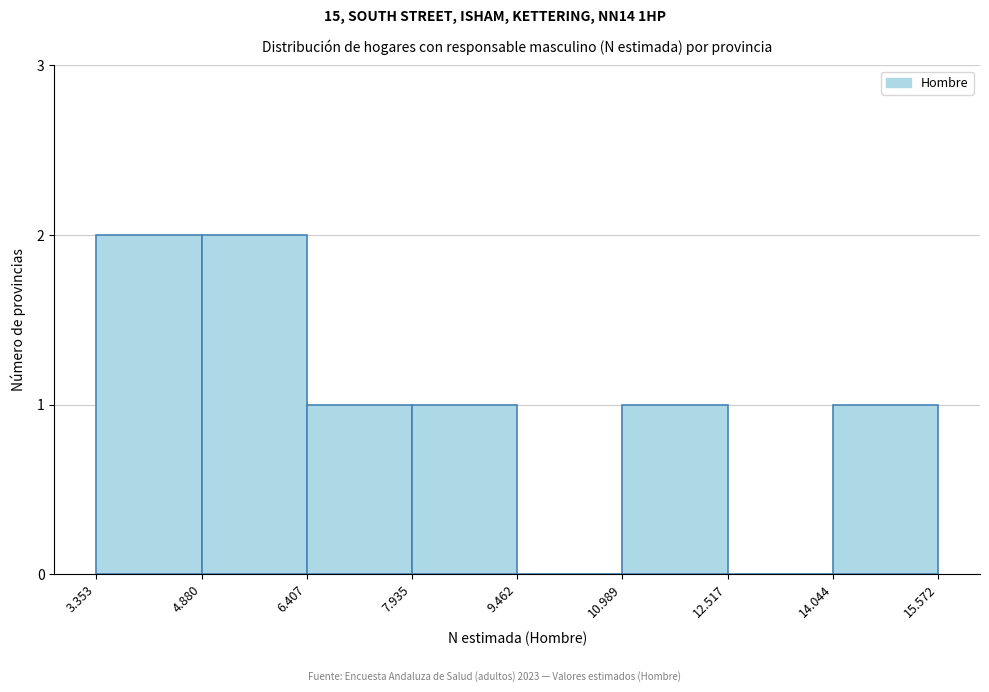

Reading left to right, extract all data points from this chart.

3.353=2	4.880=2	6.407=1	7.935=1	9.462=0	10.989=1	12.517=0	14.044=1